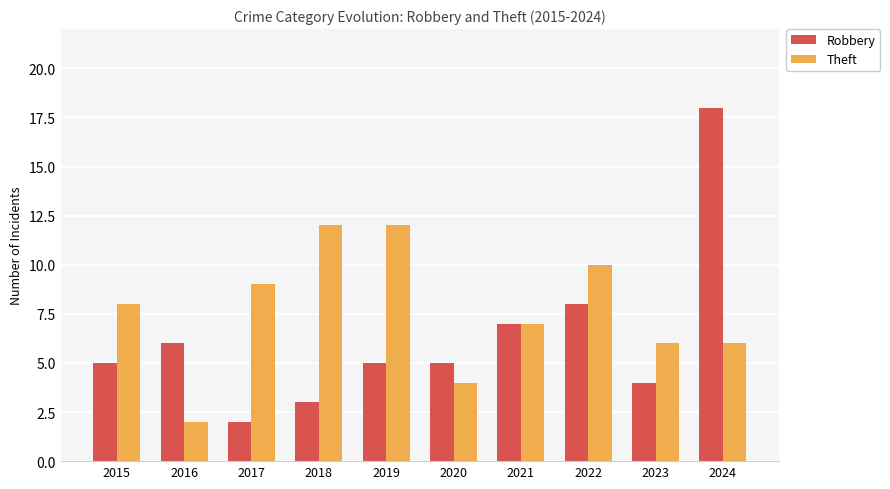

At which category does the chart reach its peak across all series?

2024